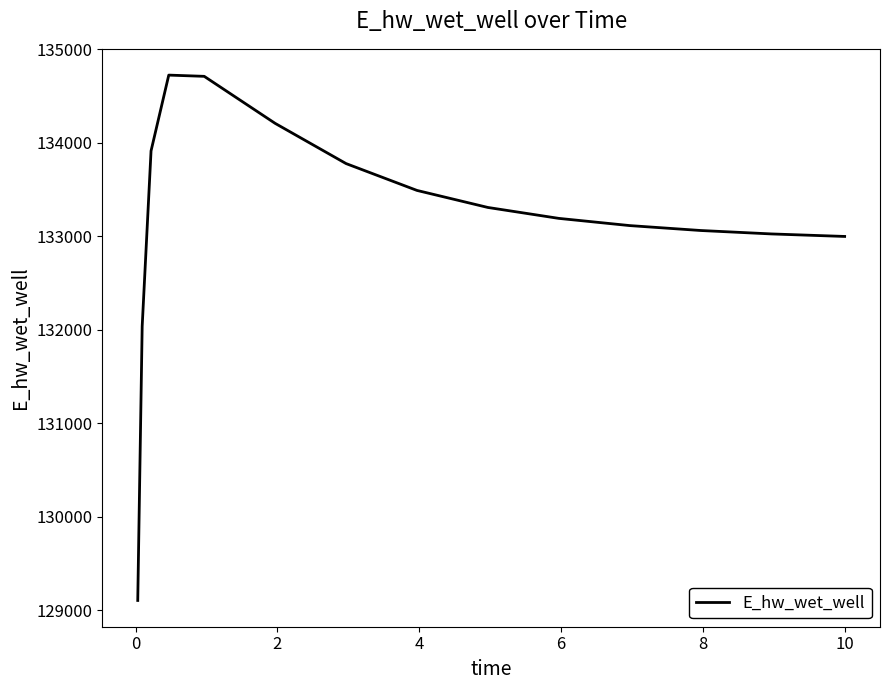

What is the maximum value shown in the chart?

134724.8